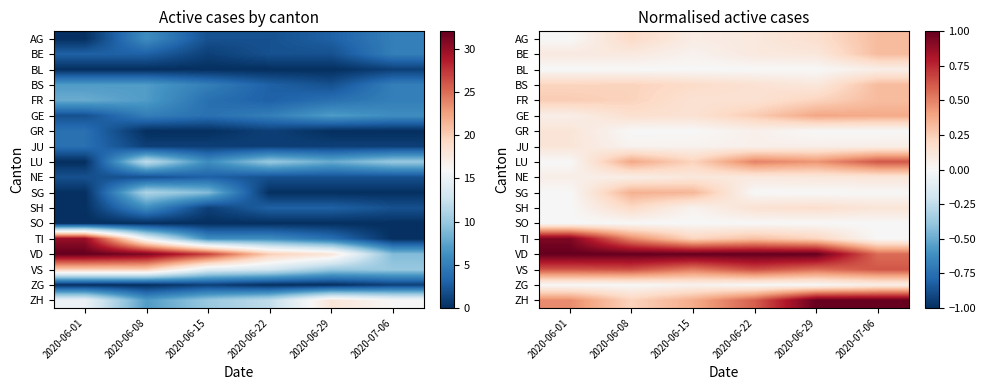

Is it true that FR equals 0.1 at 2020-06-15?

False